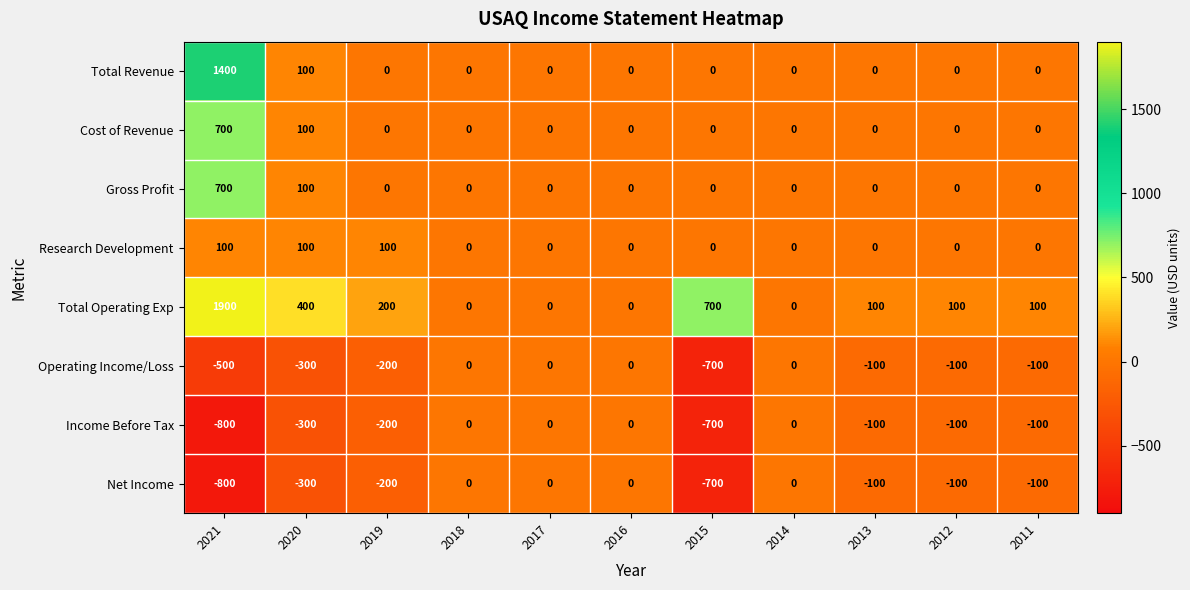

Which label corresponds to the largest value in the chart?

2021